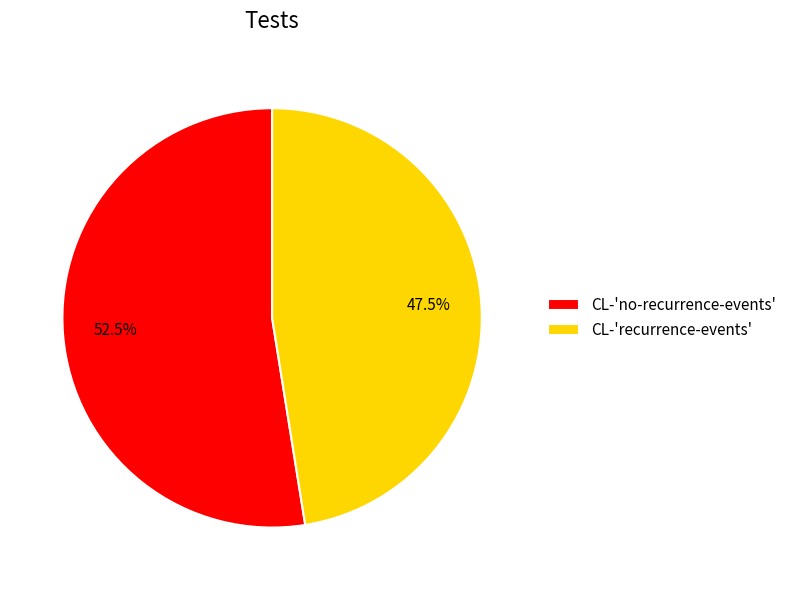

Which slice is the smallest?

CL-'recurrence-events'